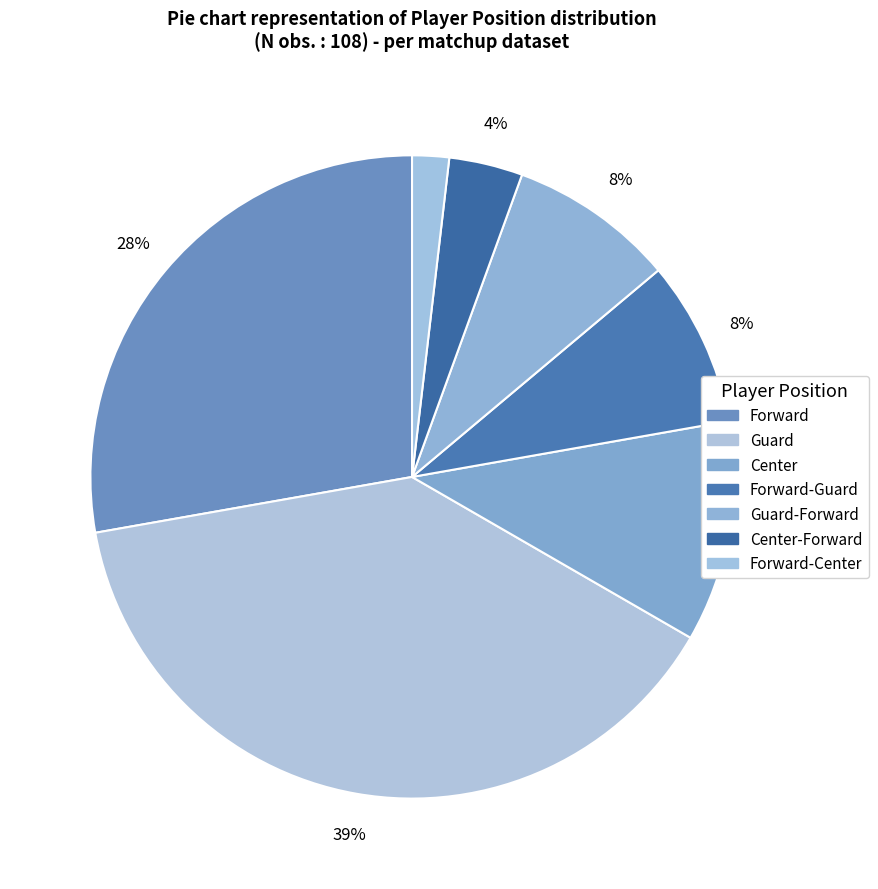

How many segments does this pie chart have?

7